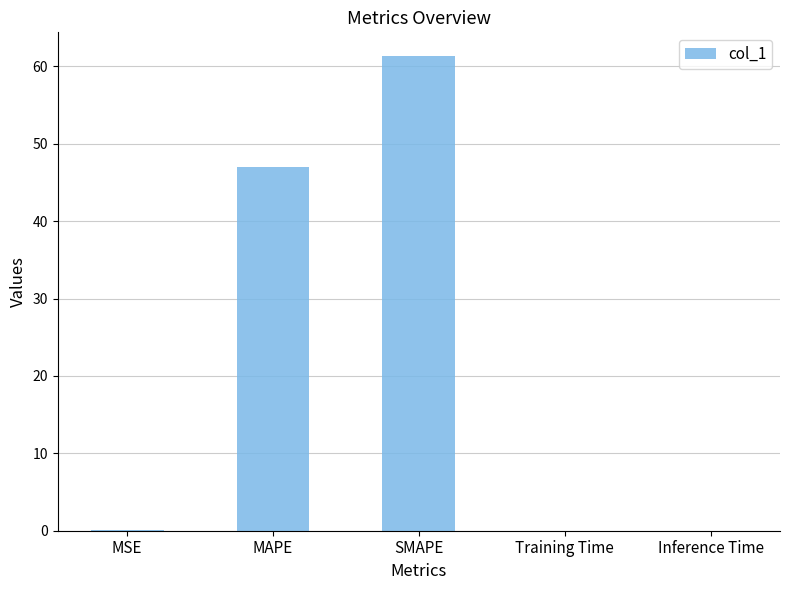

Where is the data nearest to the value 30?

MAPE